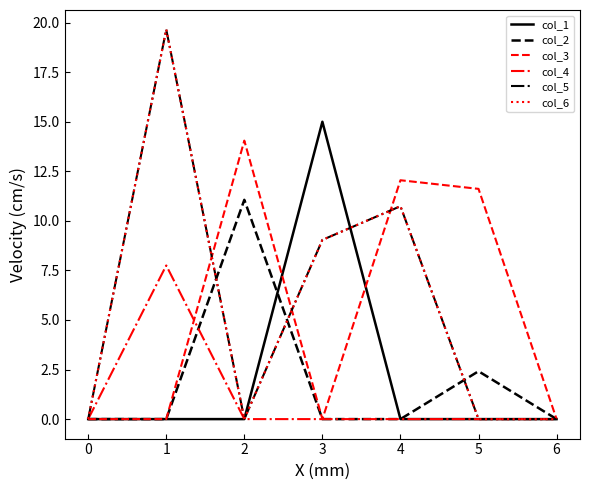

Does the chart display data point markers on the line(s)?

No